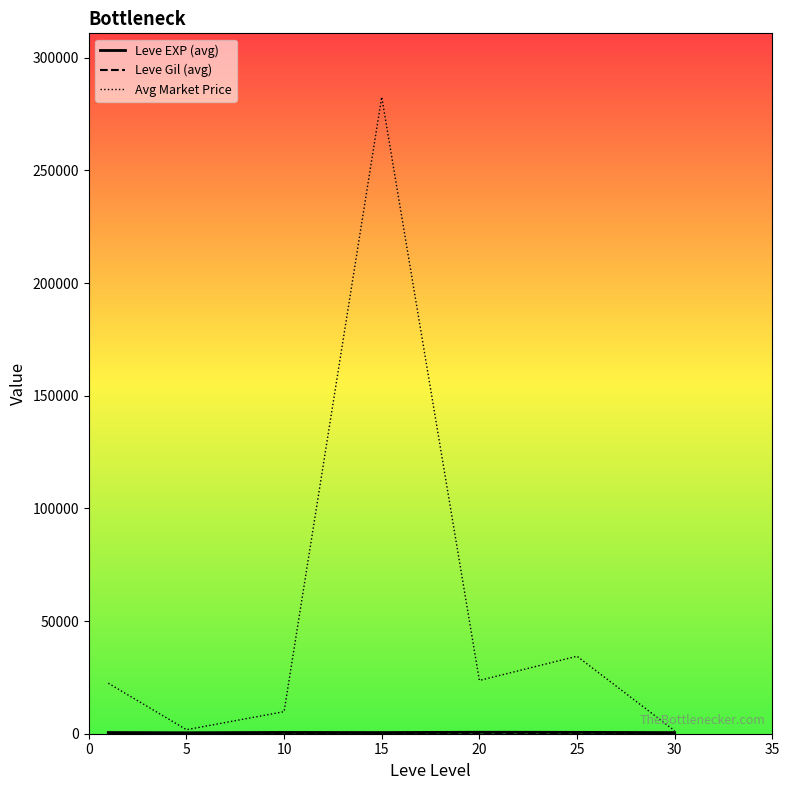

How many lines are shown in the chart?

3